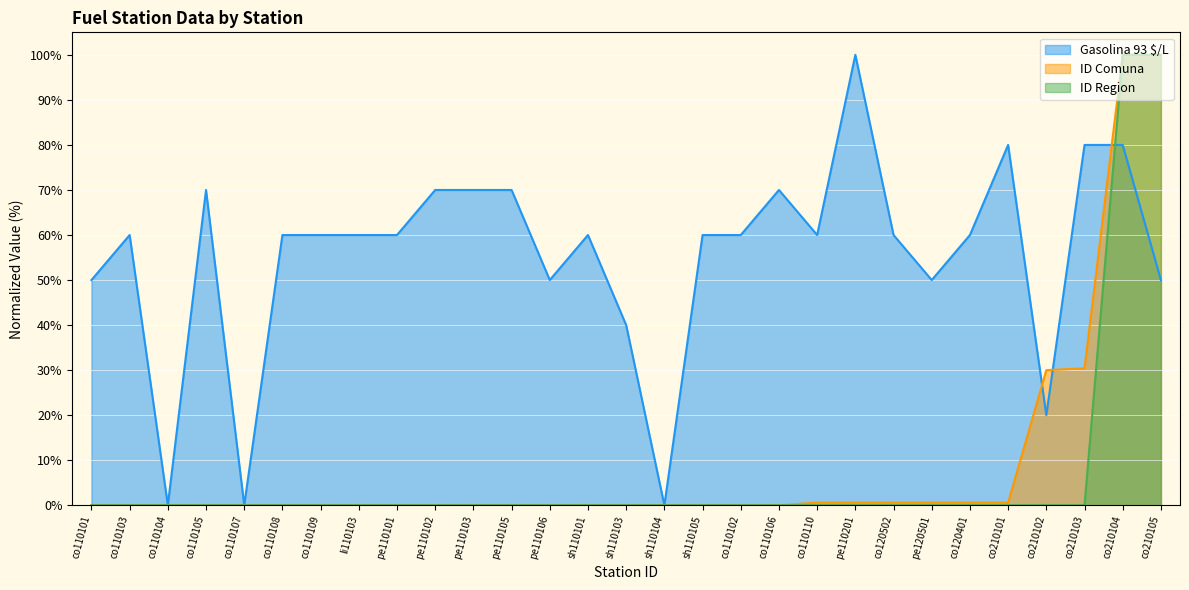

Rank the series by their maximum value, from highest to lowest.

Gasolina 93 $/L, ID Comuna, ID Region